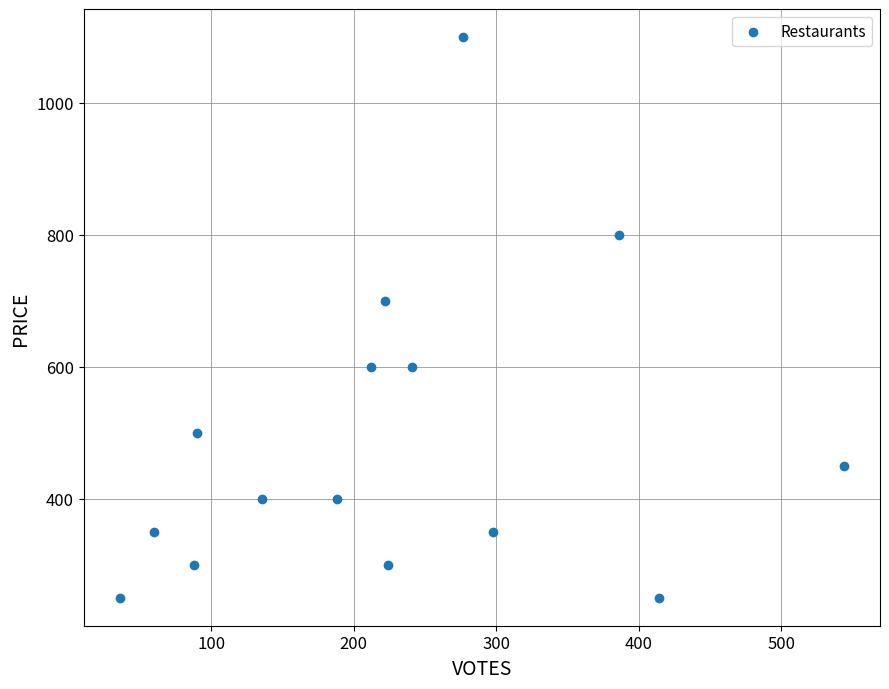

What is the range of X values (max minus min)?

508